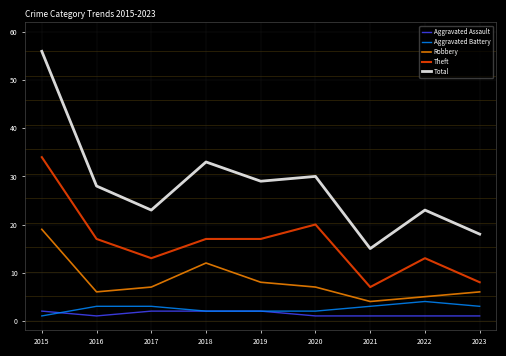

What is the sum of the Robbery values at 2015 and 2016?

25